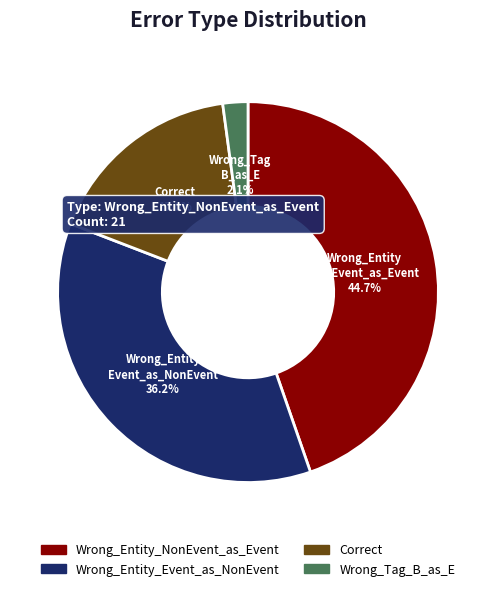

Is there any slice that represents more than half of the pie?

No